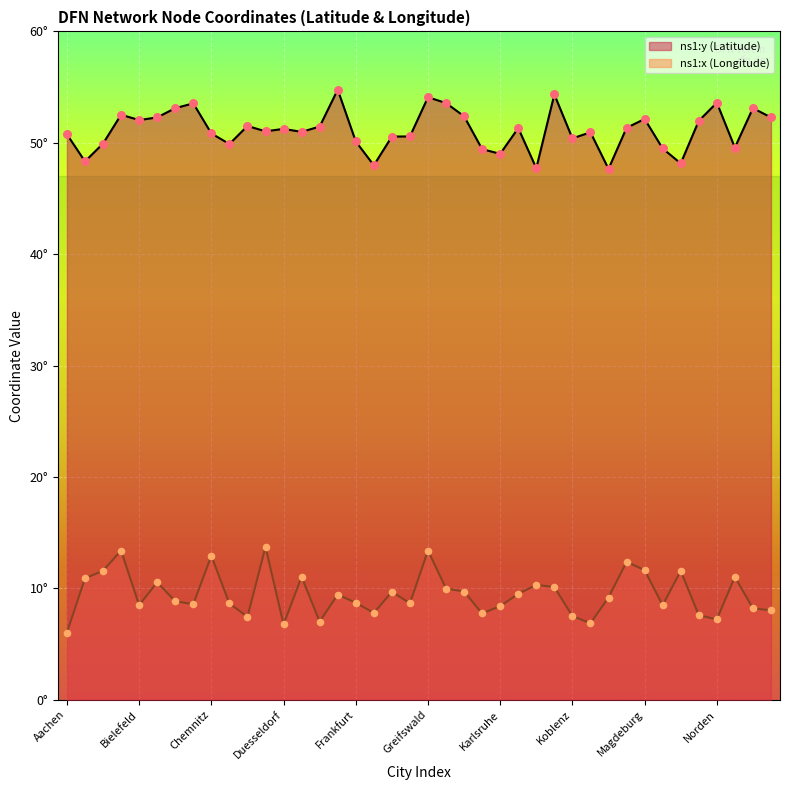

Which series has the largest total across all categories?

ns1:y (Latitude)